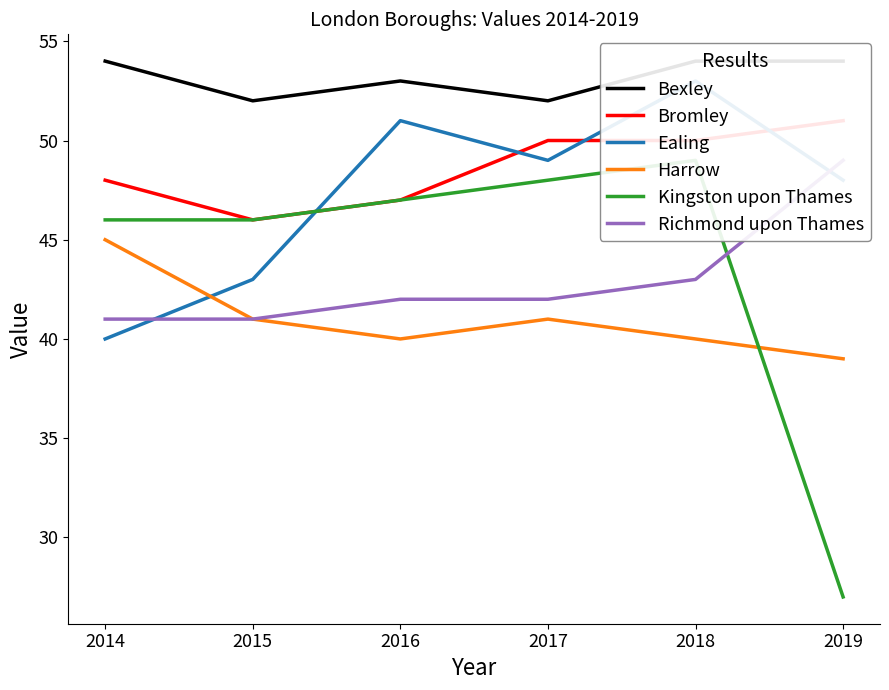

Reading left to right, what are all the values shown in this chart?

Bexley: 54	52	53	52	54	54
Bromley: 48	46	47	50	50	51
Ealing: 40	43	51	49	53	48
Harrow: 45	41	40	41	40	39
Kingston upon Thames: 46	46	47	48	49	27
Richmond upon Thames: 41	41	42	42	43	49